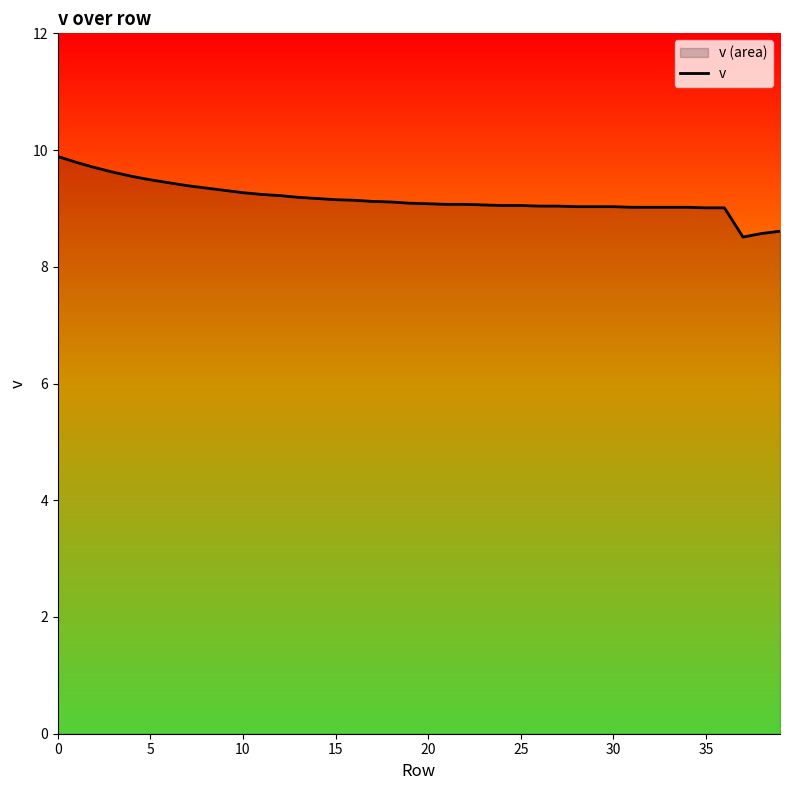

The chart shows a value of 12.1 at 30. True or false?

False